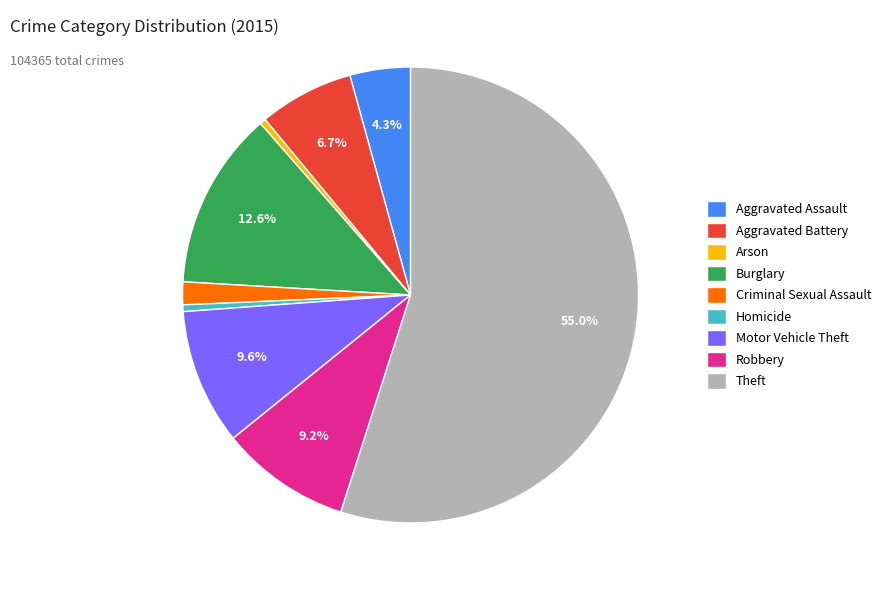

Between Aggravated Assault and Criminal Sexual Assault, which is larger?

Aggravated Assault